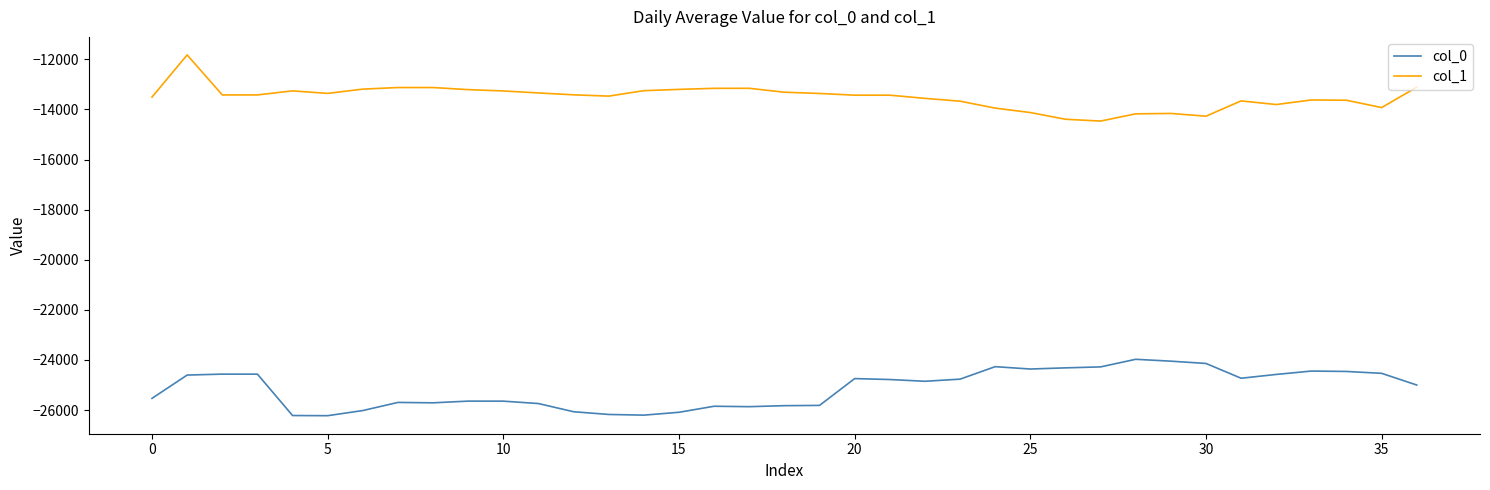

What is the minimum value for col_0?

-26223.8